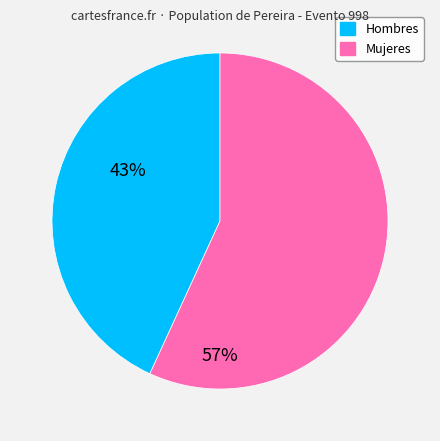

Is there a majority slice in this chart?

Yes